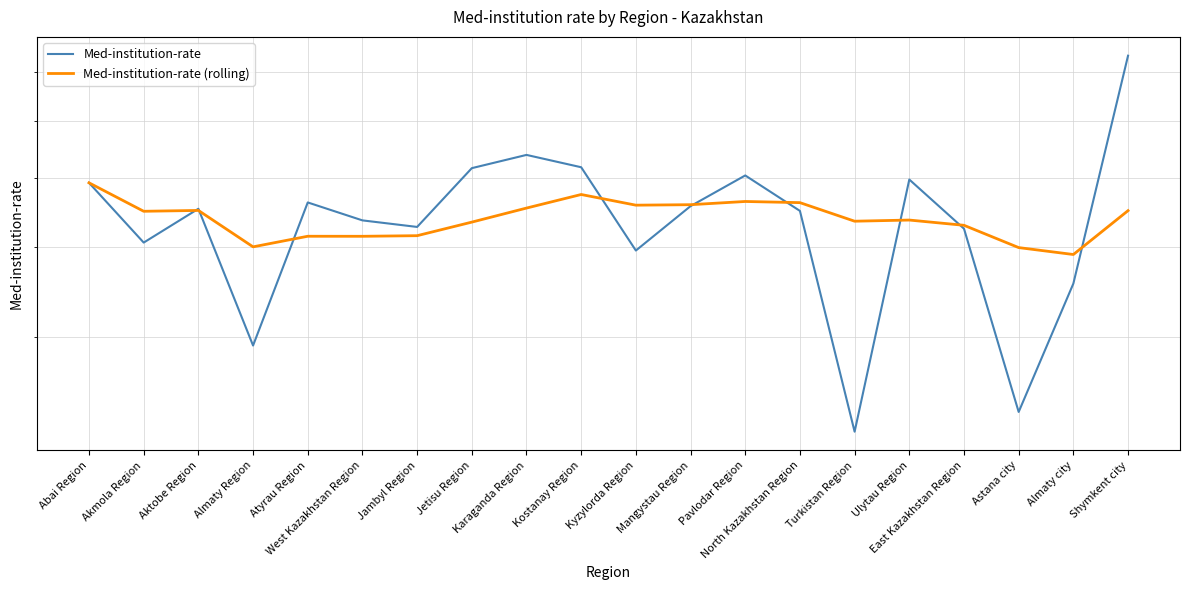

Where is Med-institution-rate nearest to the value 0?

Turkistan Region